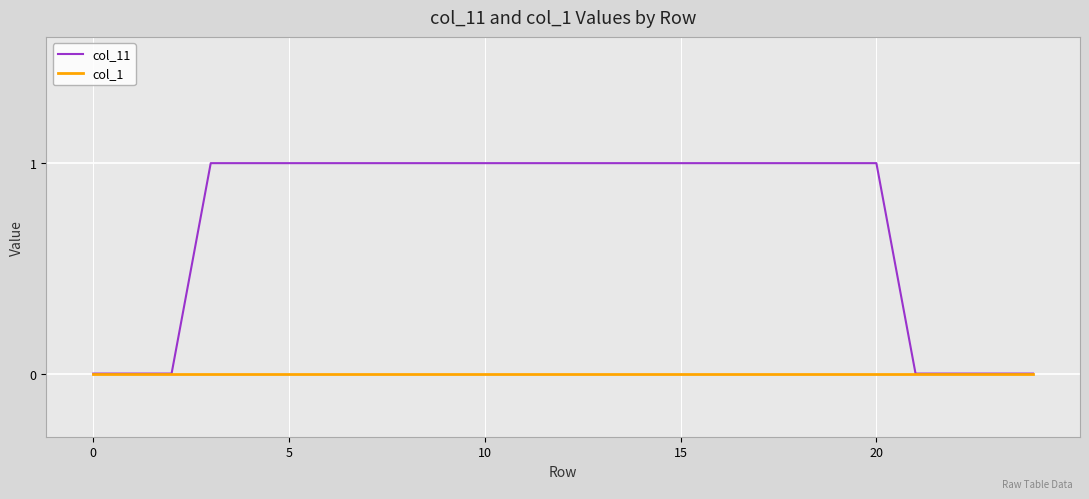

Which series has the largest range (max minus min)?

col_11